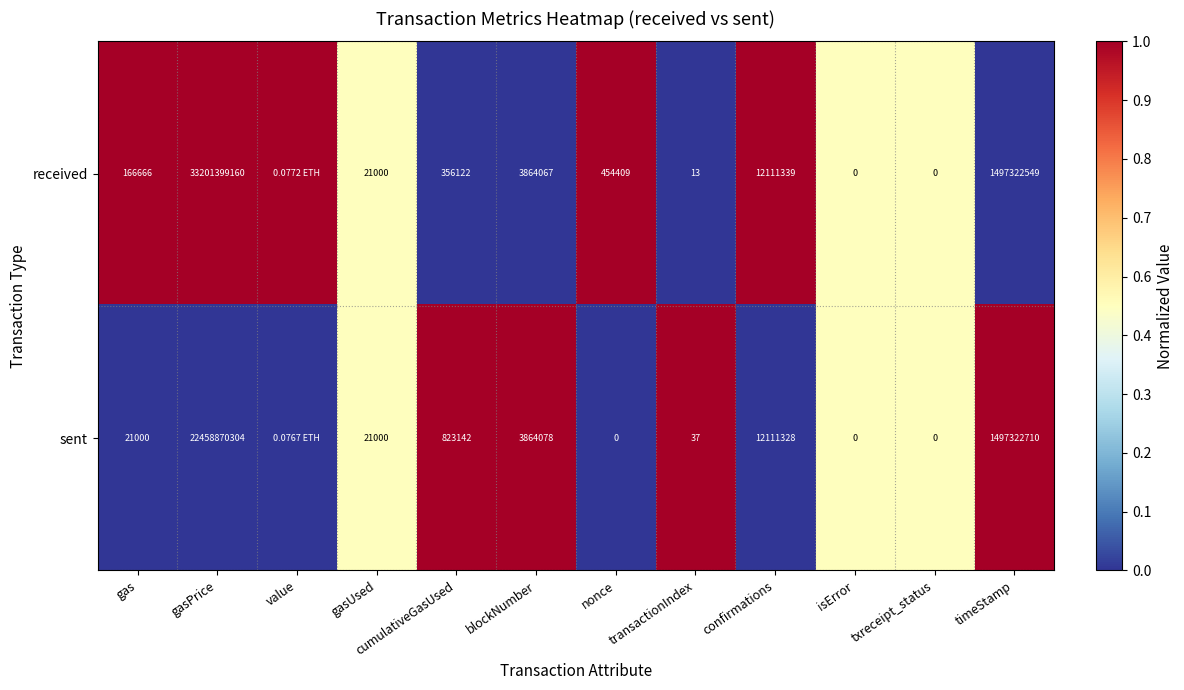

Which series changed the most between cumulativeGasUsed and txreceipt_status?

sent